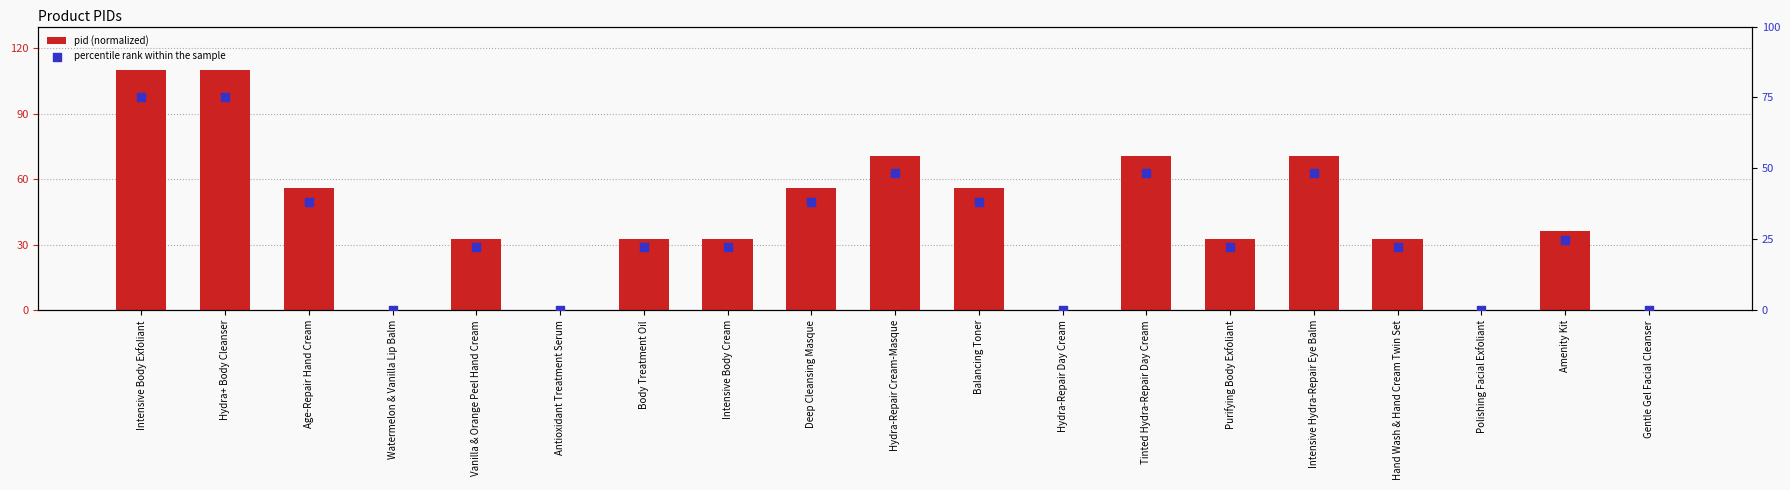

At how many categories does at least one series exceed 107?

2